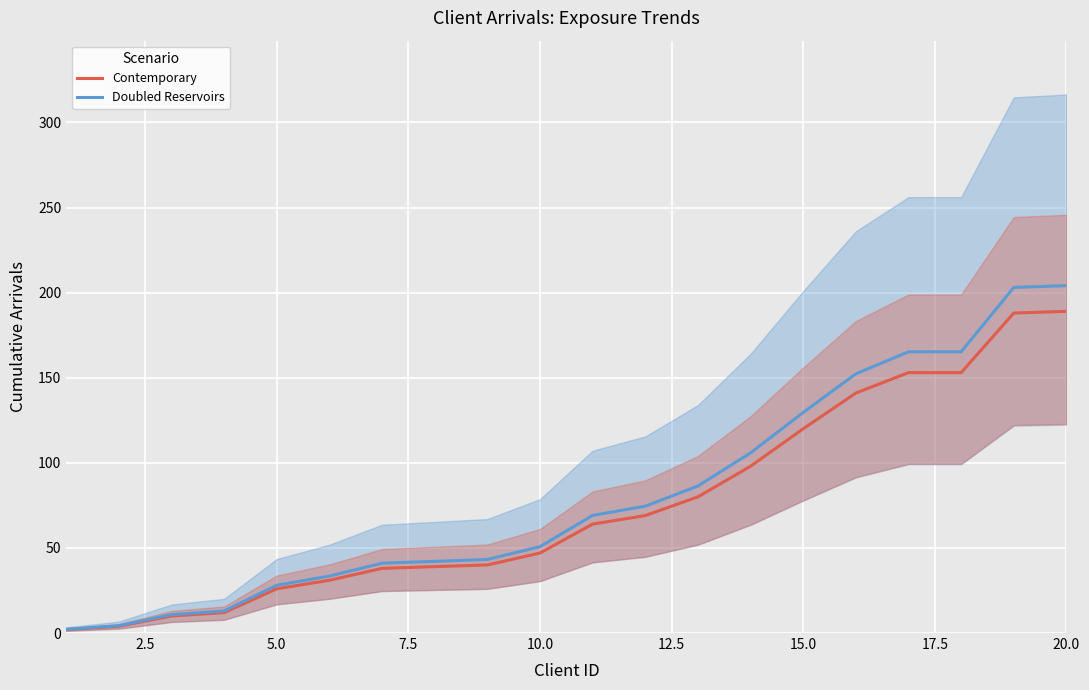

Is it true that Contemporary equals 47.0 at 10.0?

True